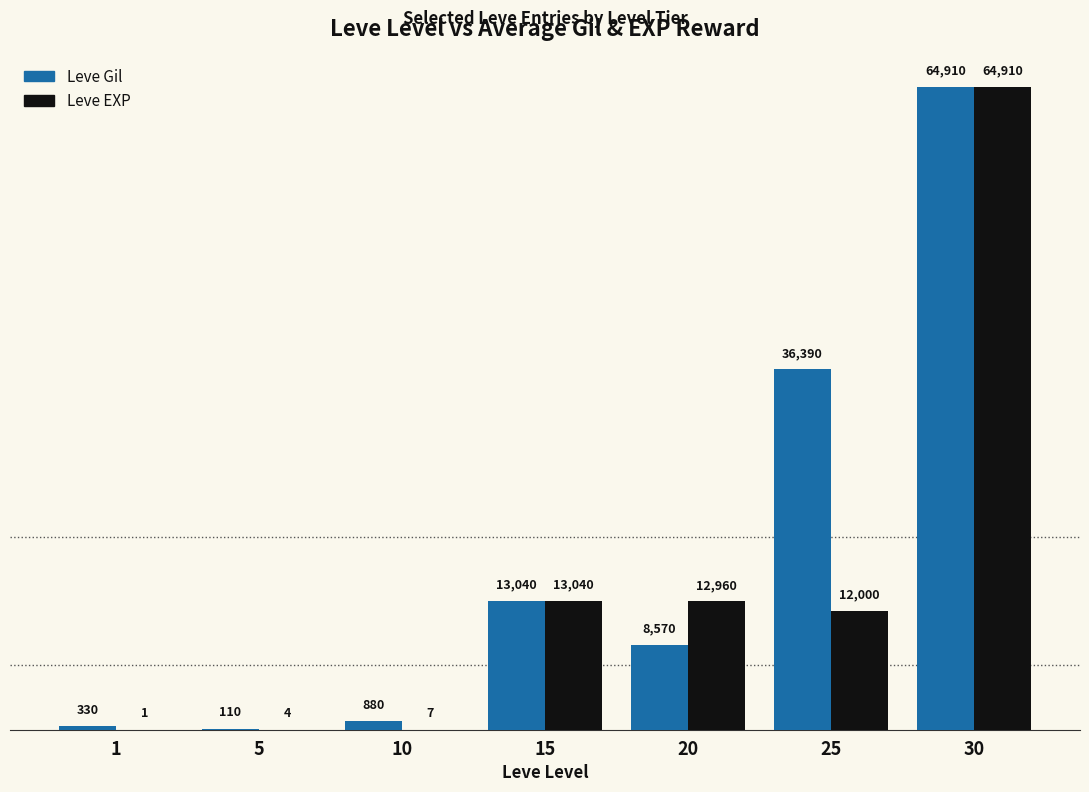

Read the Leve Gil value at 25.

36390